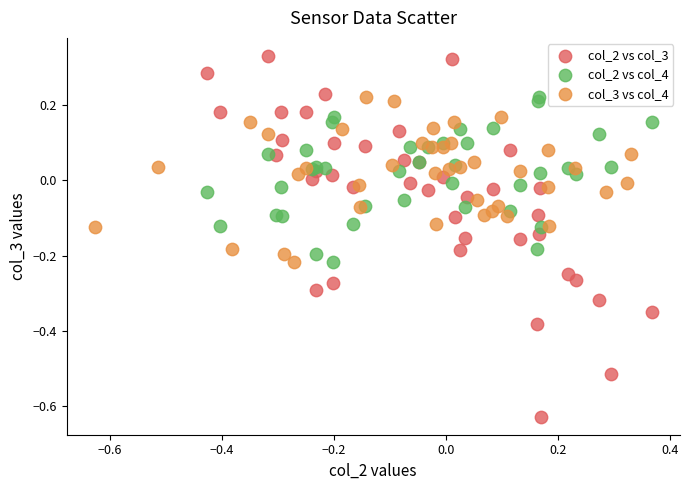

Which series contains the highest Y value?

col_2 vs col_3